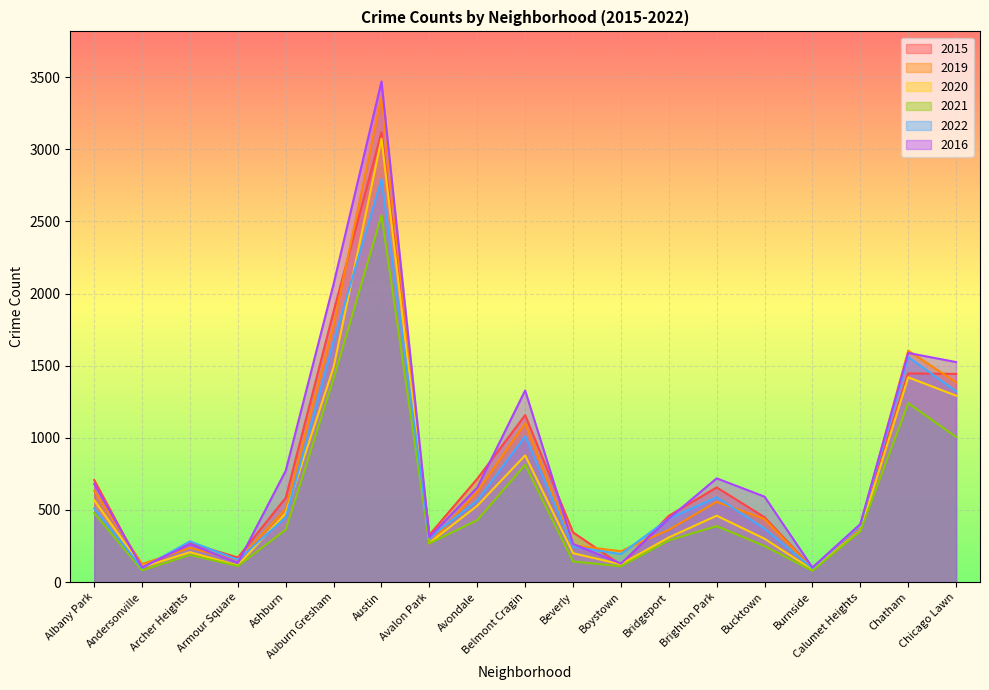

At which category does the chart reach its peak across all series?

Austin